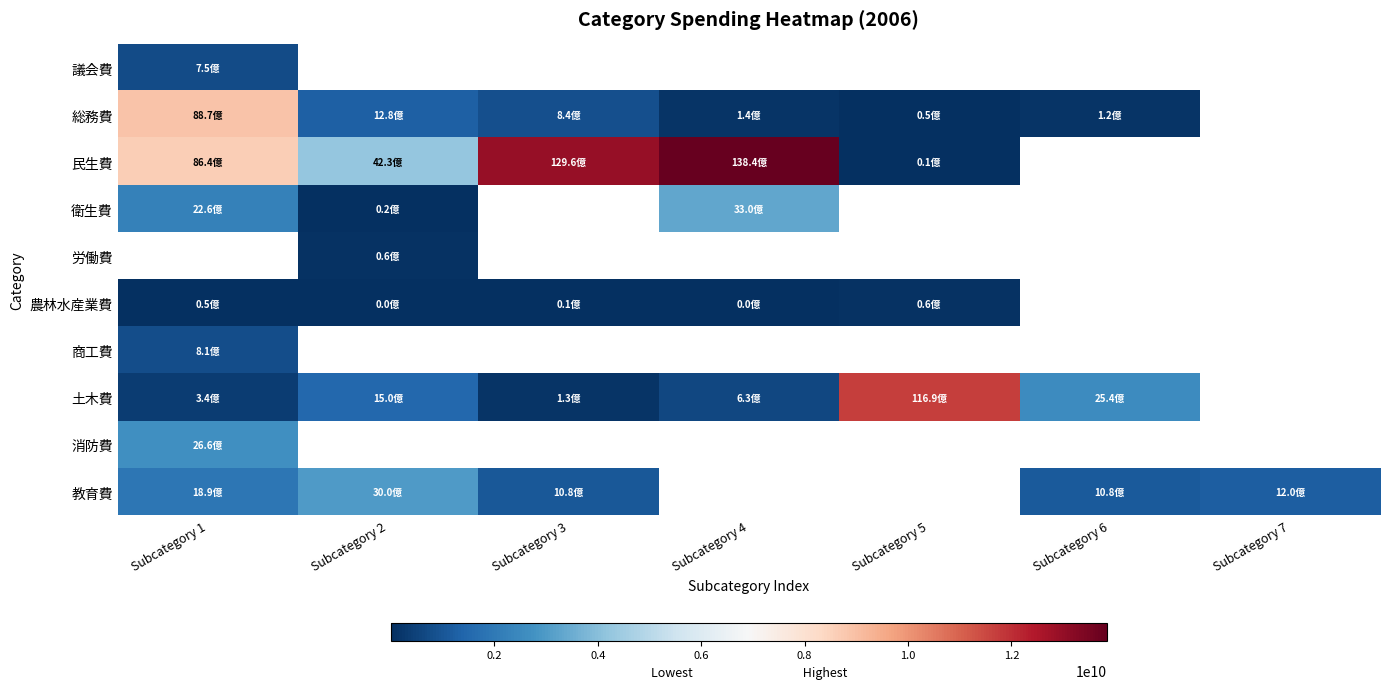

At which label does 商工費 reach its peak?

Subcategory 1